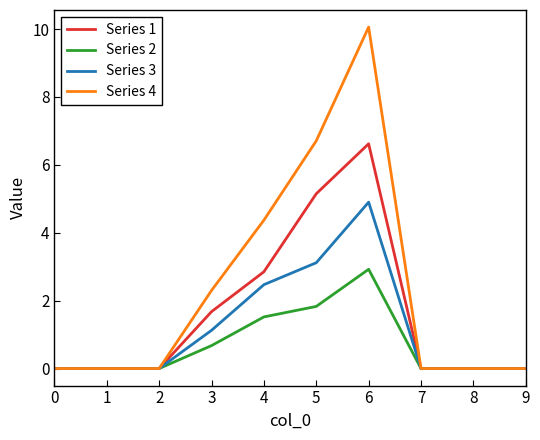

Rank the series by their average value, from lowest to highest.

Series 2, Series 3, Series 1, Series 4